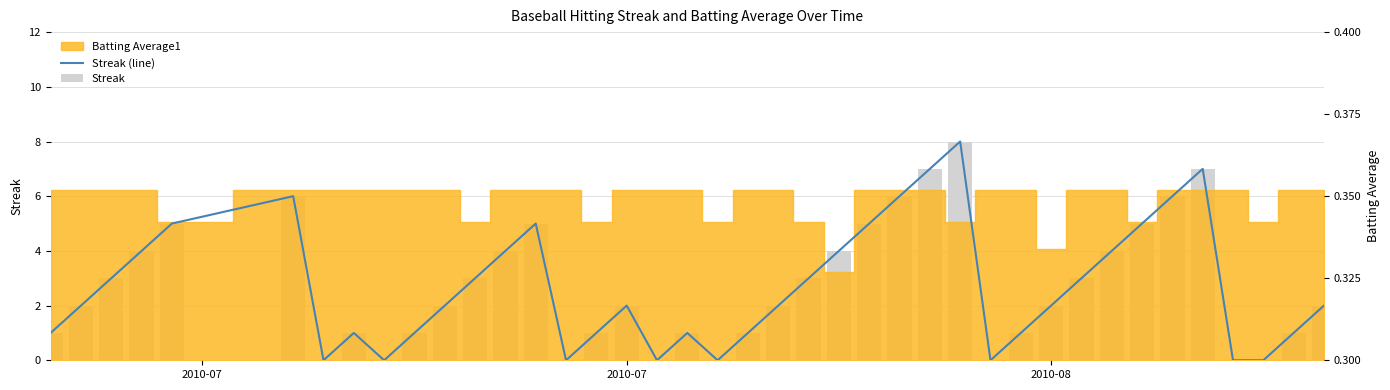

How many Streak (line) values are between 1 and 5?

26